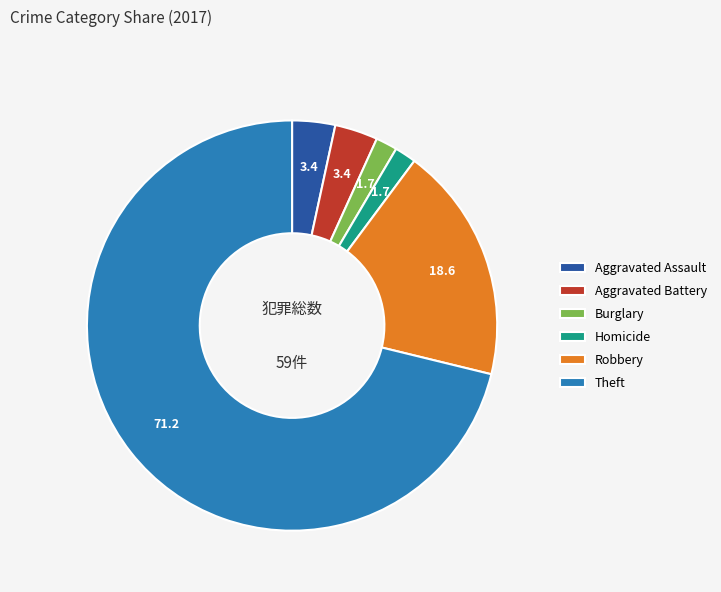

The Burglary slice represents 2% of the pie. True or false?

True